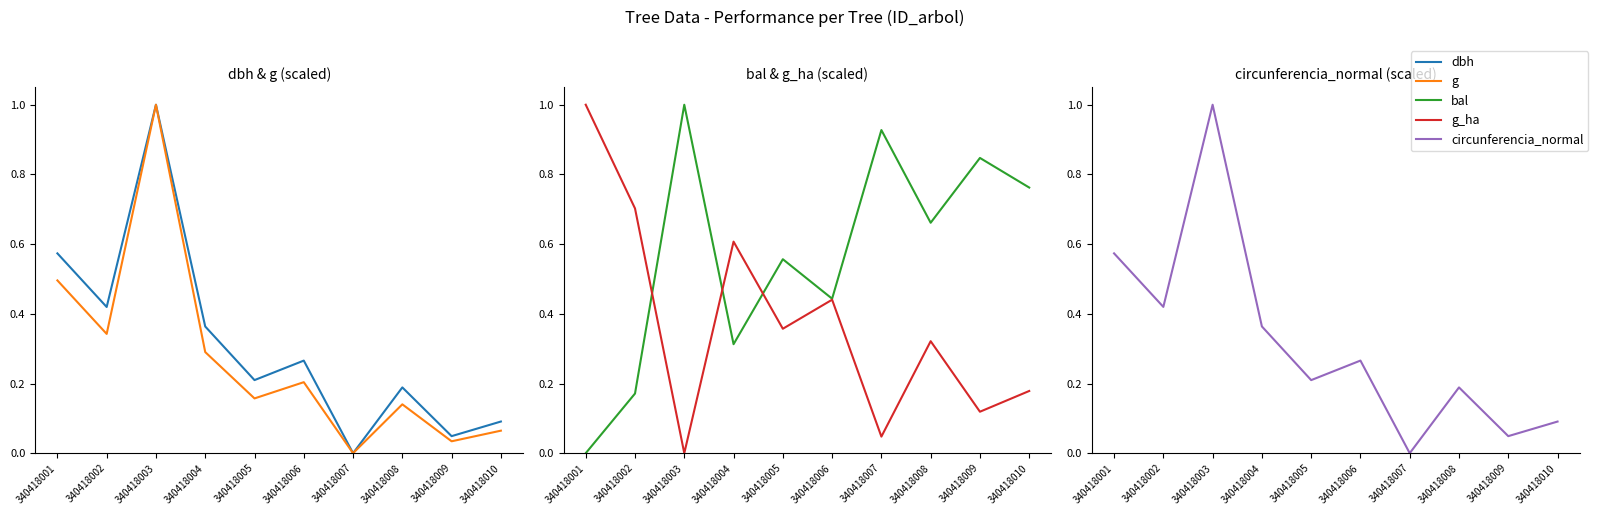

Which series has the largest range (max minus min)?

dbh